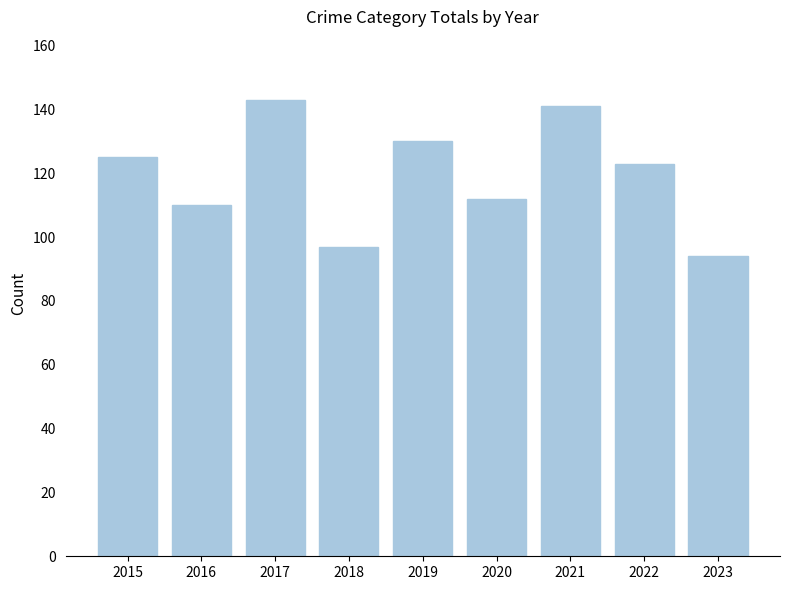

Does the chart contain any negative values?

No